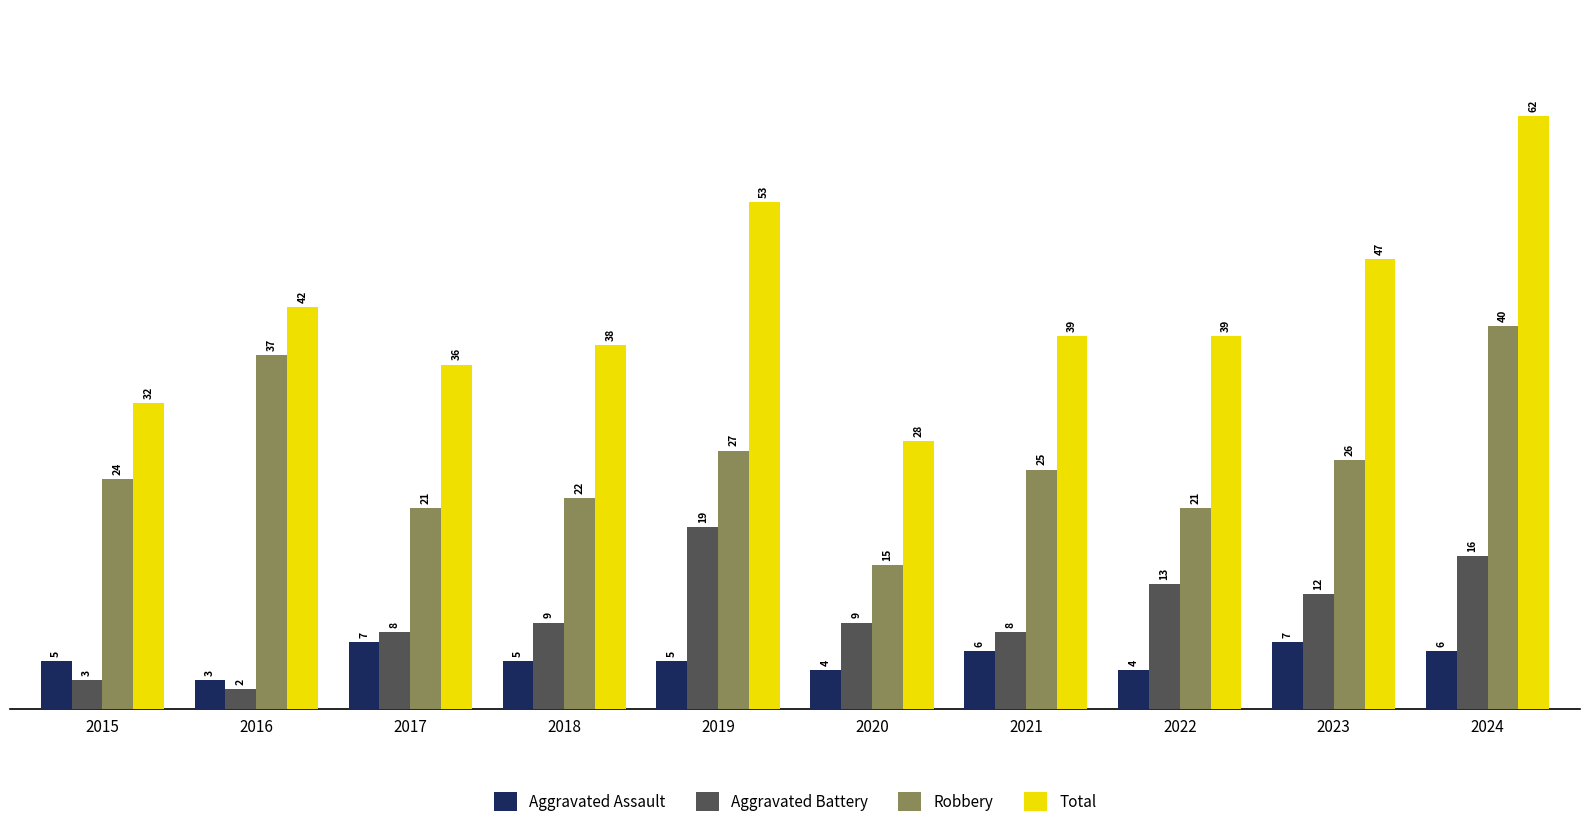

Reading left to right, extract all data points from this chart.

Aggravated Assault: 2015=5	2016=3	2017=7	2018=5	2019=5	2020=4	2021=6	2022=4	2023=7	2024=6
Aggravated Battery: 2015=3	2016=2	2017=8	2018=9	2019=19	2020=9	2021=8	2022=13	2023=12	2024=16
Robbery: 2015=24	2016=37	2017=21	2018=22	2019=27	2020=15	2021=25	2022=21	2023=26	2024=40
Total: 2015=32	2016=42	2017=36	2018=38	2019=53	2020=28	2021=39	2022=39	2023=47	2024=62